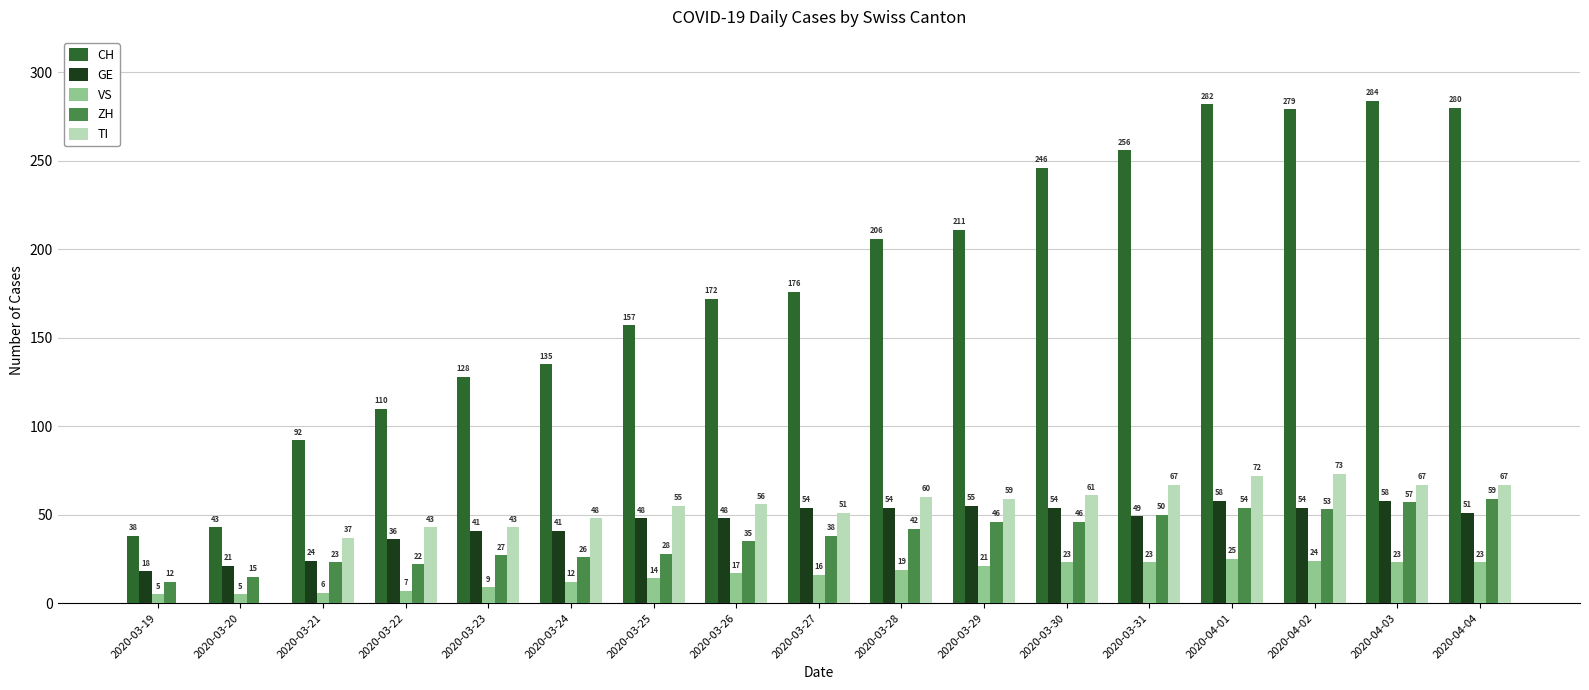

What is the sum of the VS values at 2020-03-20 and 2020-03-24?

17